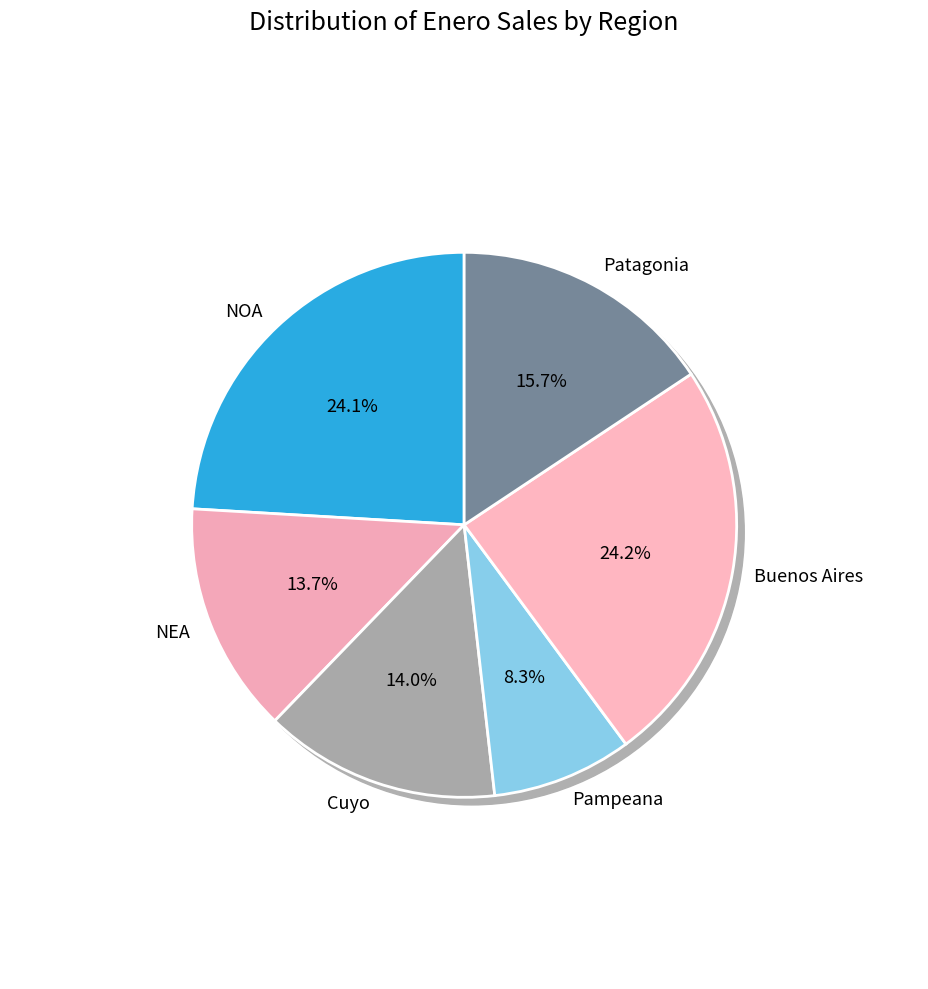

True or false: Cuyo accounts for 9% of the total.

False